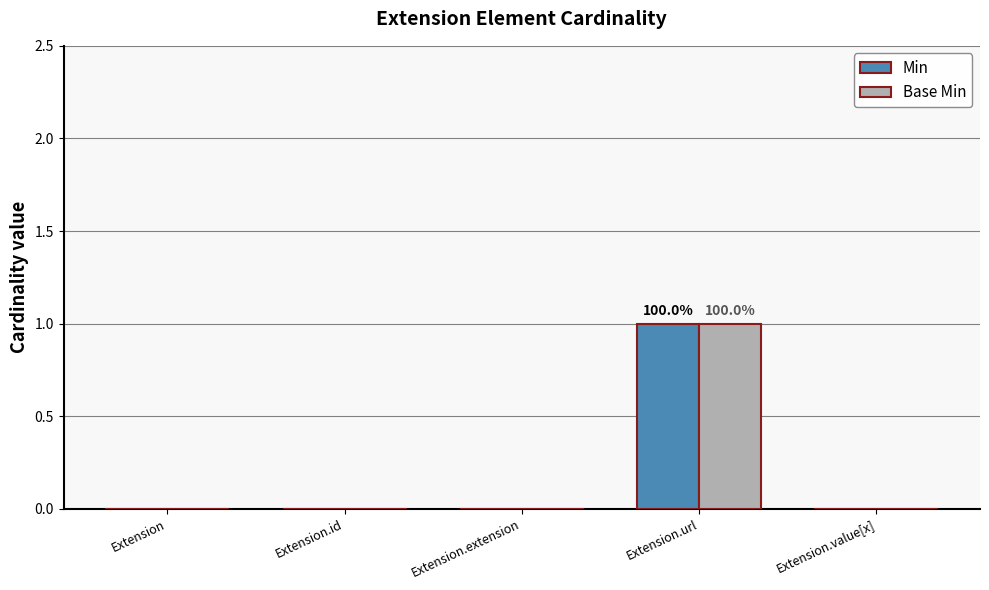

What are all the series names shown in the legend?

Min, Base Min